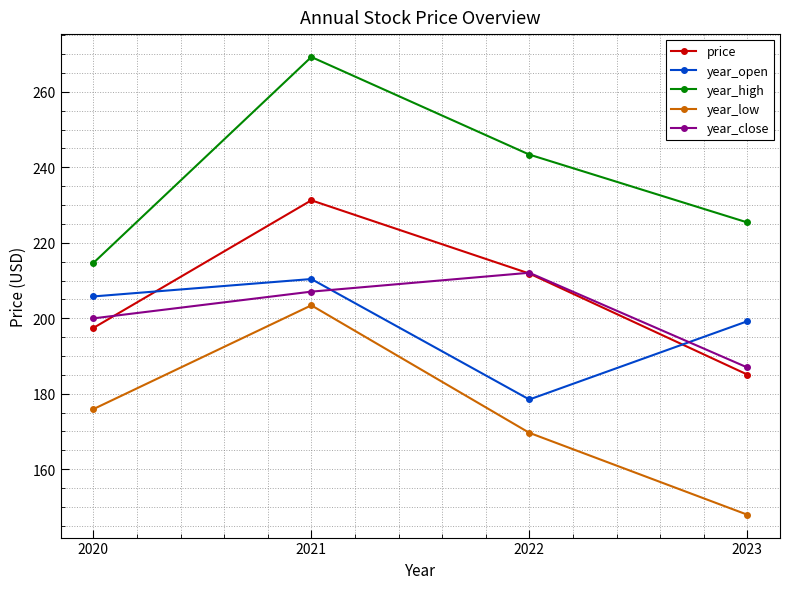

Between 2022 and 2023, which series saw the biggest shift?

price